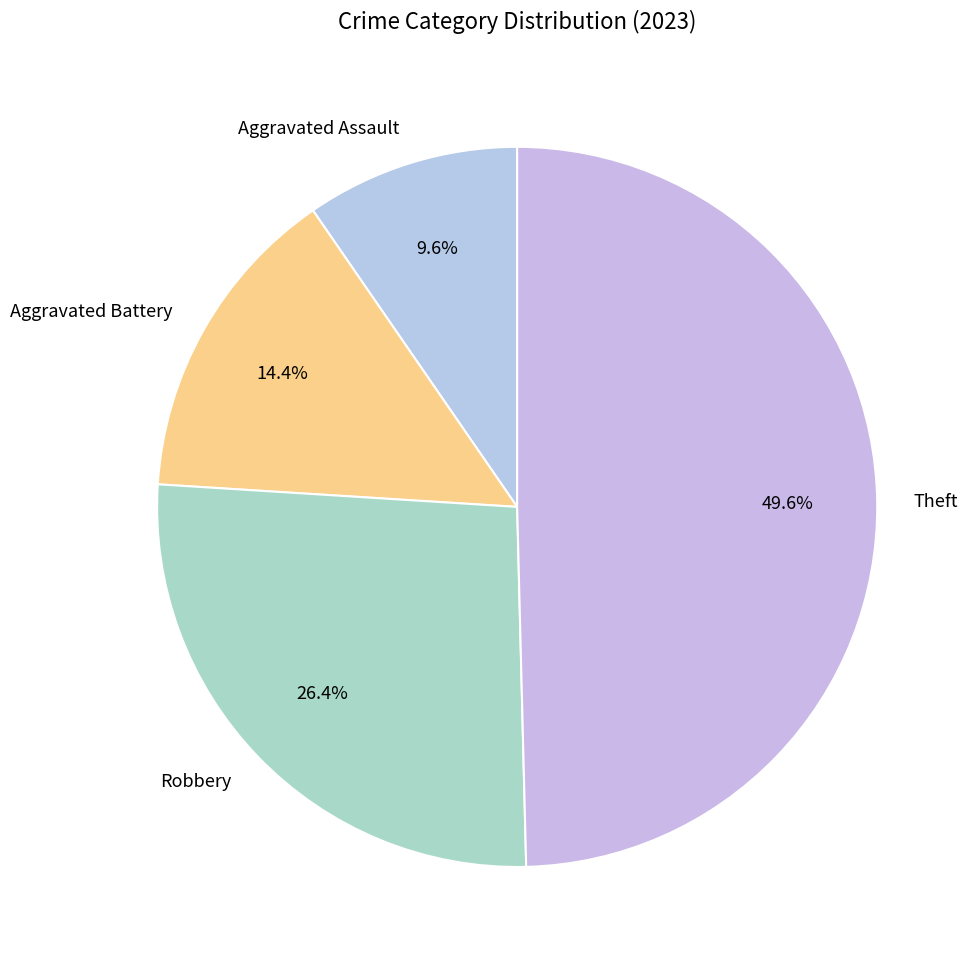

To the nearest percent, what portion does Robbery represent?

26%